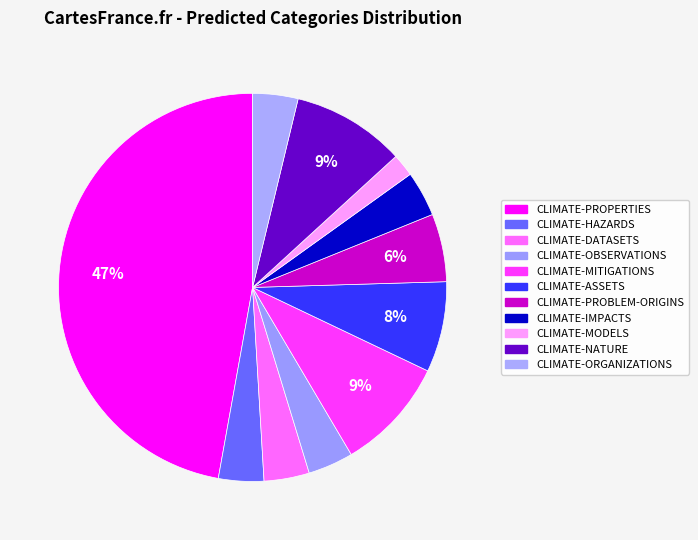

Does CLIMATE-PROPERTIES represent more than half of the total?

No